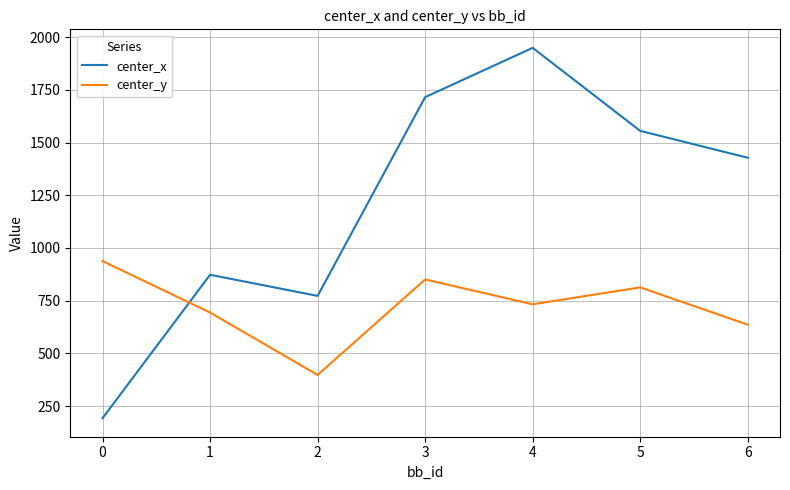

What is the spread (max minus min) of values at 0?

745.4